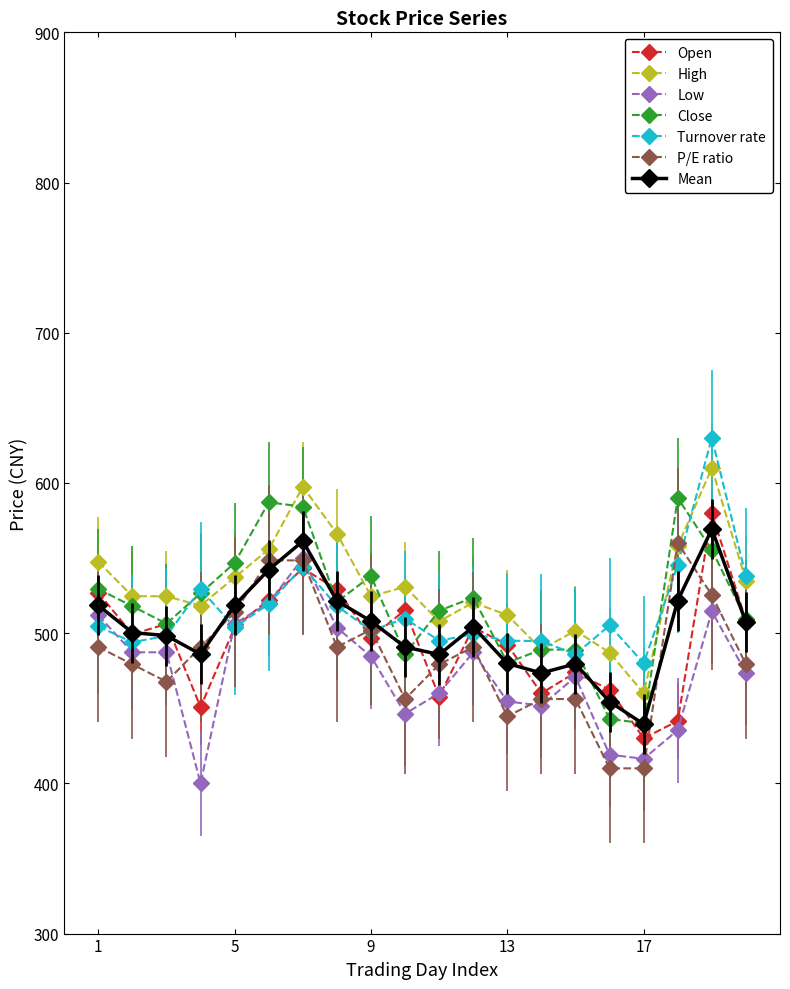

What are all the series names shown in the legend?

Open, High, Low, Close, Turnover rate, P/E ratio, Mean